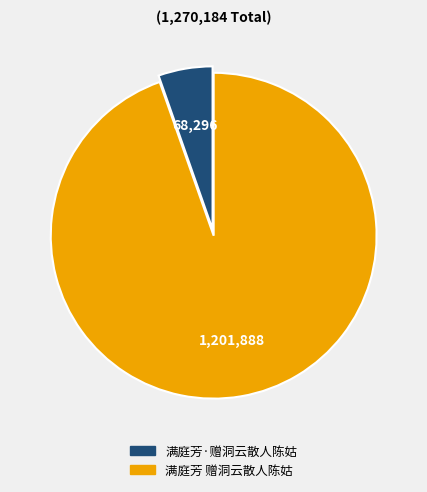

What is the ratio of the value at 满庭芳·赠洞云散人陈姑 to the value at 满庭芳 赠洞云散人陈姑?

0.1